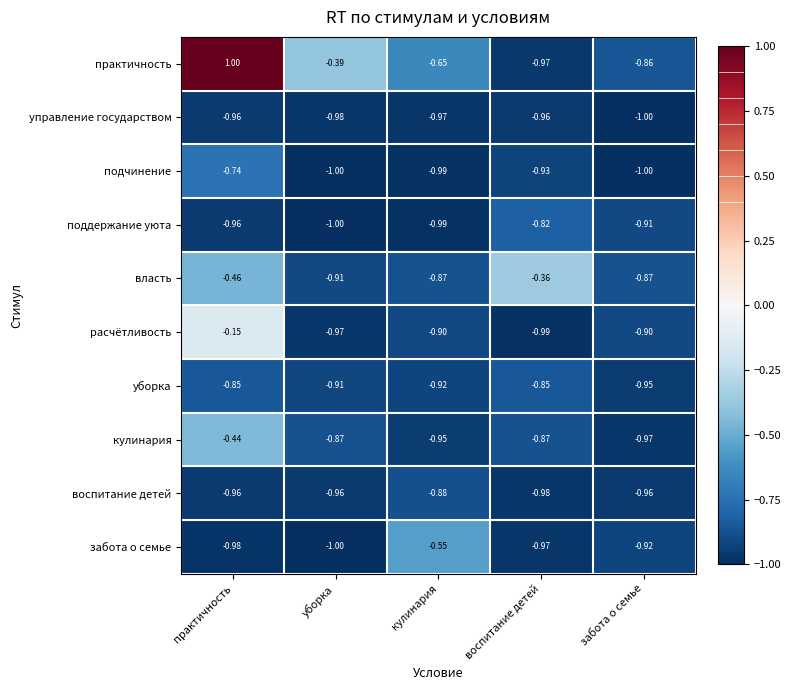

Which series has the largest range (max minus min)?

практичность